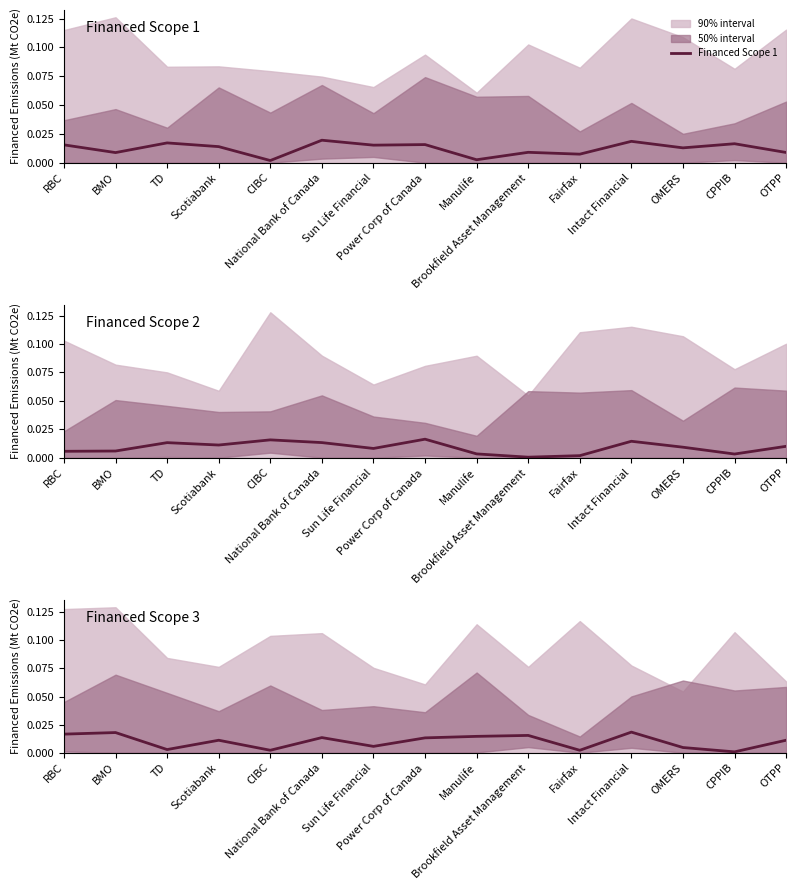

How many lines are shown in the chart?

3